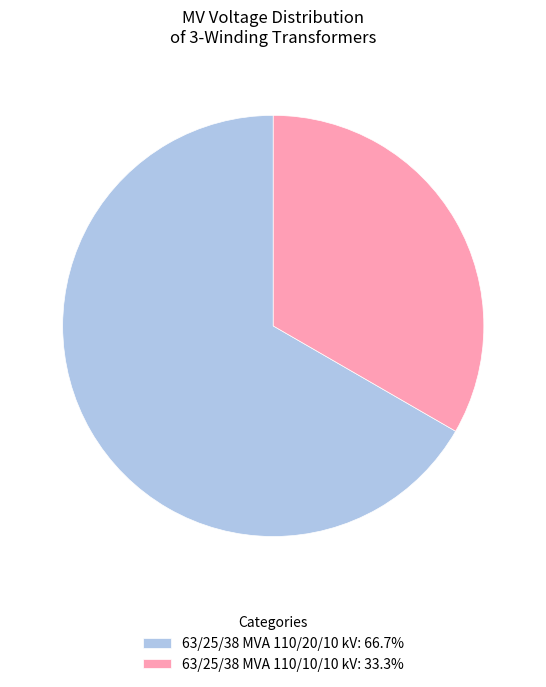

Combined, do 63/25/38 MVA 110/20/10 kV: 66.7% and 63/25/38 MVA 110/10/10 kV: 33.3% account for over 50%?

Yes